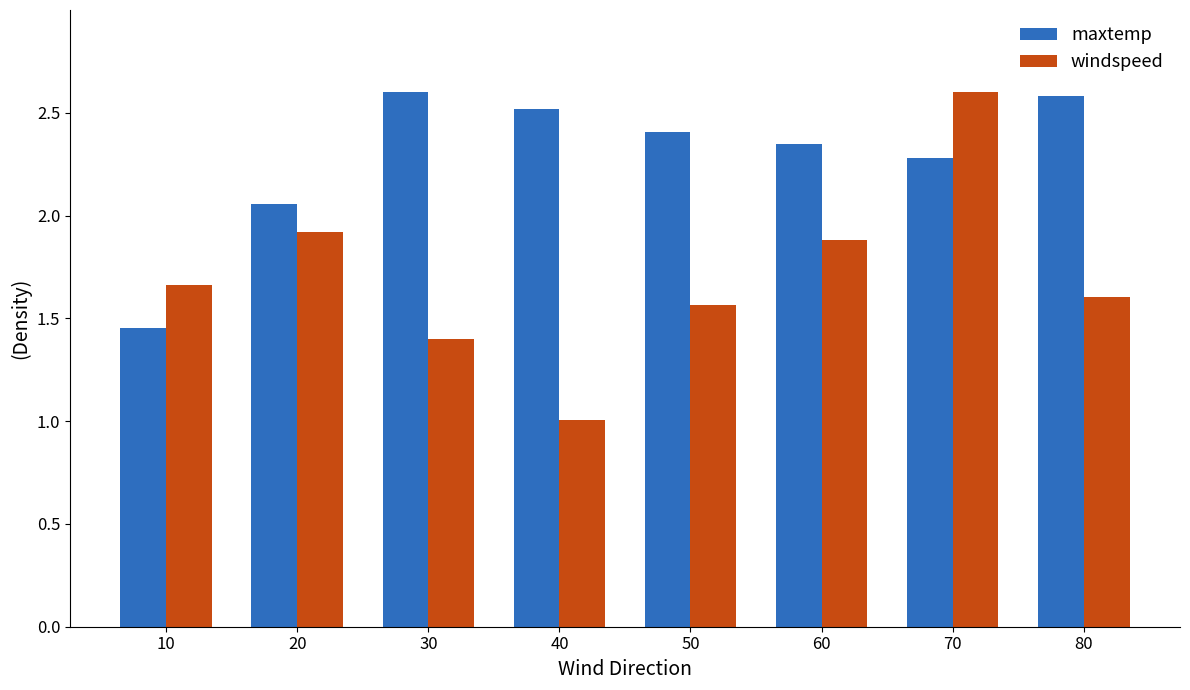

Is it true that maxtemp equals 2.8 at 20?

False